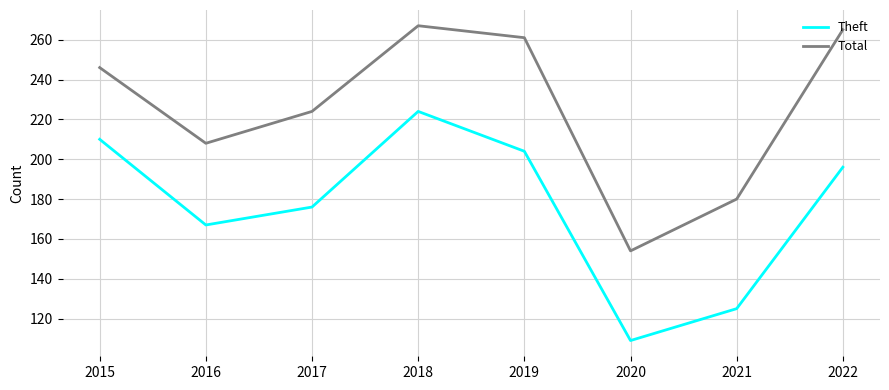

What is the total value across all series at 2015?

456